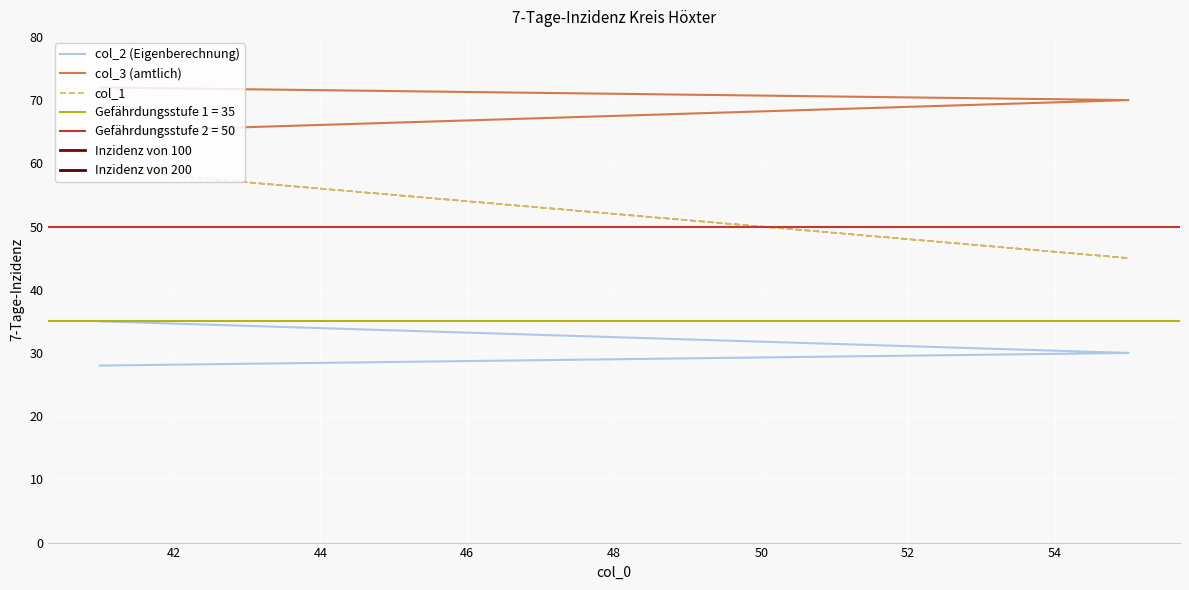

Where is col_3 nearest to the value 68?

55